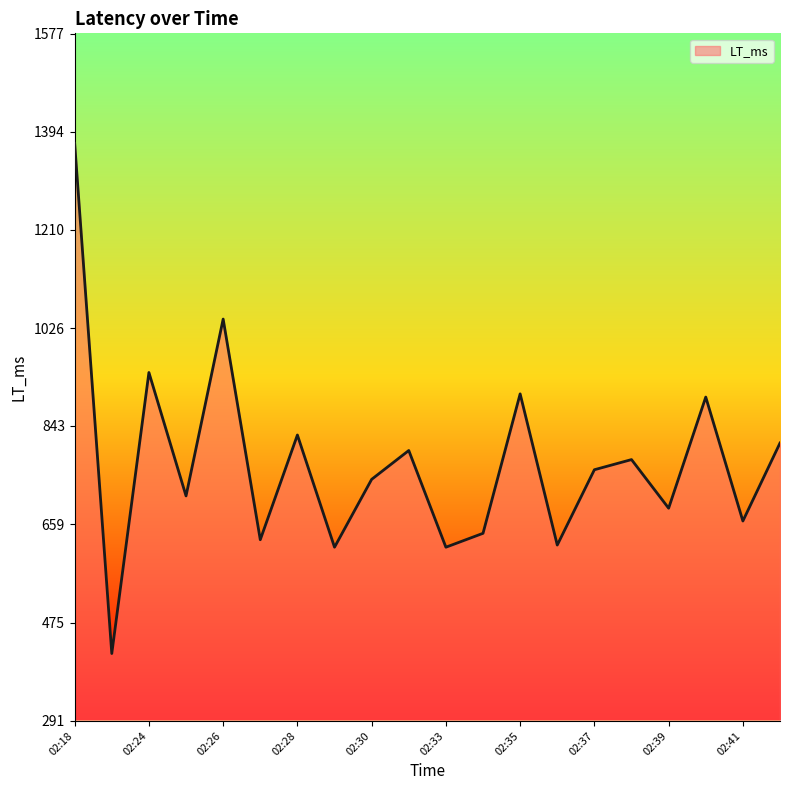

What is the difference between the maximum and minimum values?

955